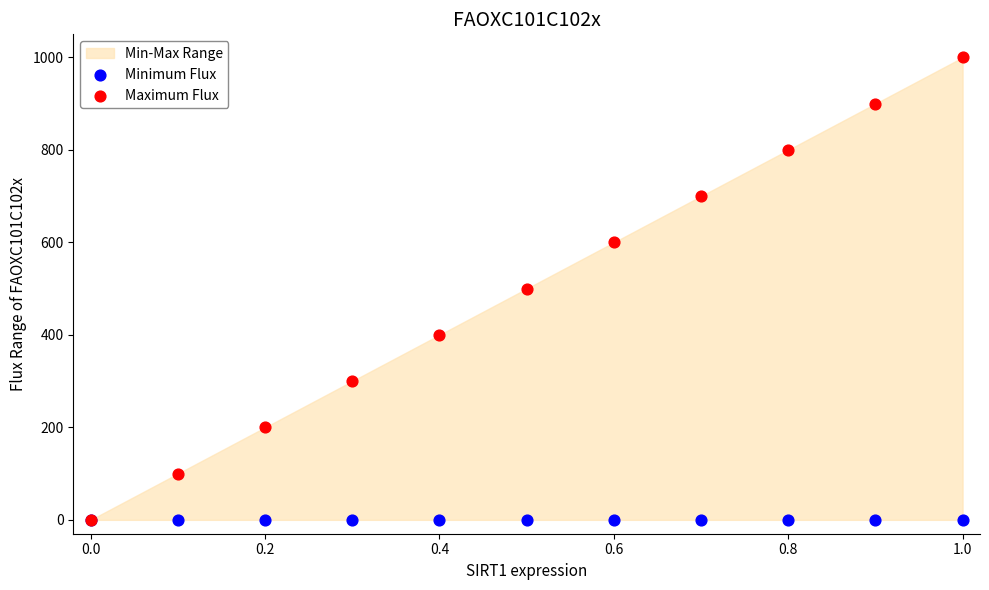

Which series contains the highest Y value?

Maximum Flux